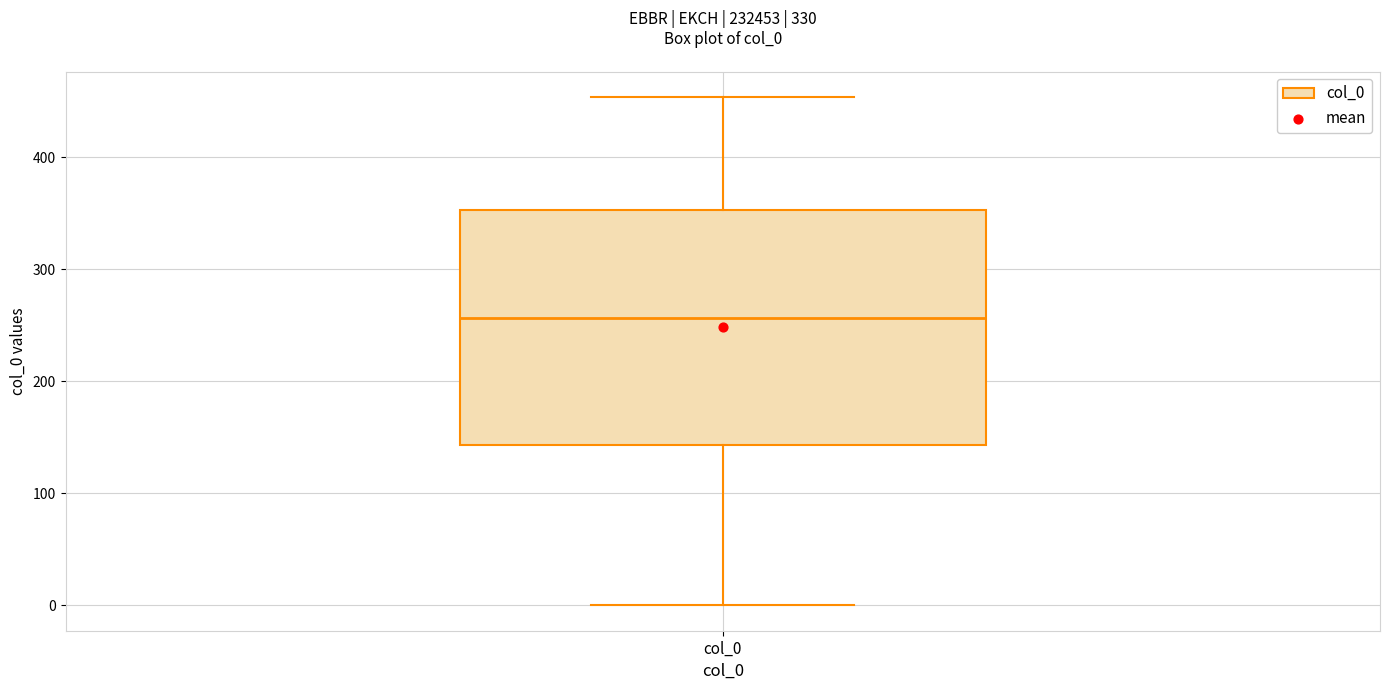

Transcribe this box plot: give where the median line is, the range the box spans, and where the two whiskers end, as read against the y-axis. The values are not printed on the chart, so give them approximately, as read against the axis.

median 260, box 140 to 350, whiskers 0 to 450